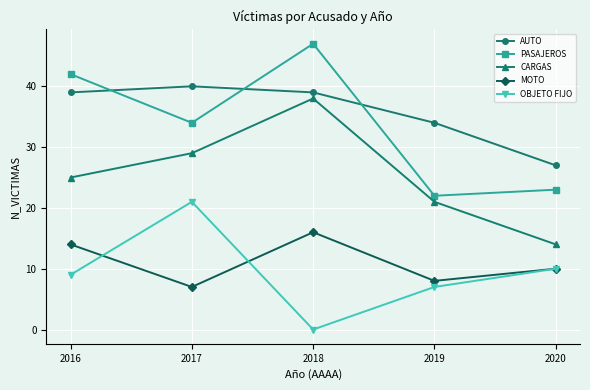

What is the difference between the second highest and second lowest values in the CARGAS series?

8